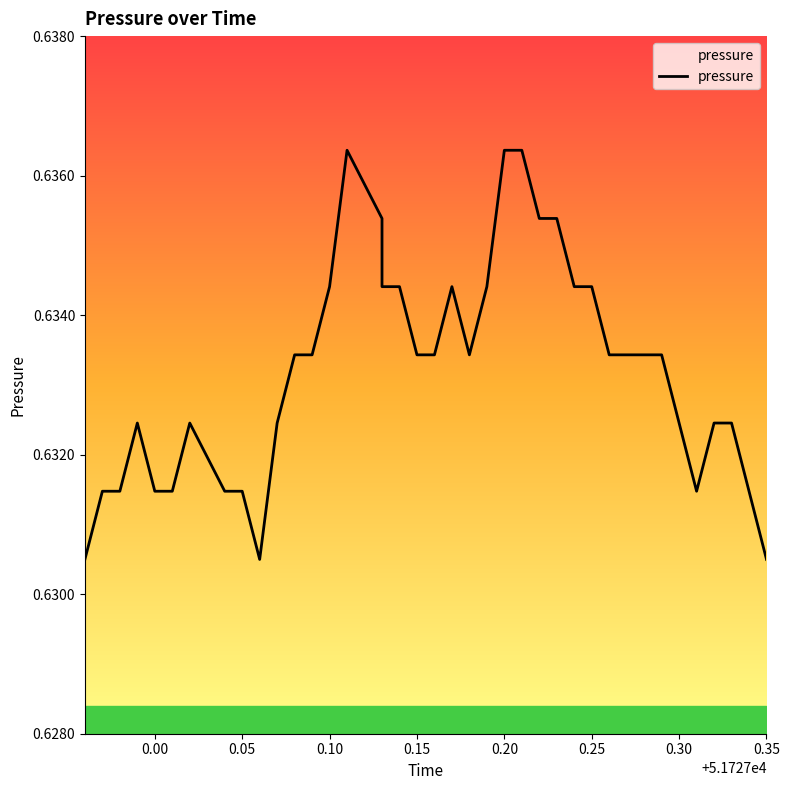

Does the chart display data point markers on the line(s)?

No